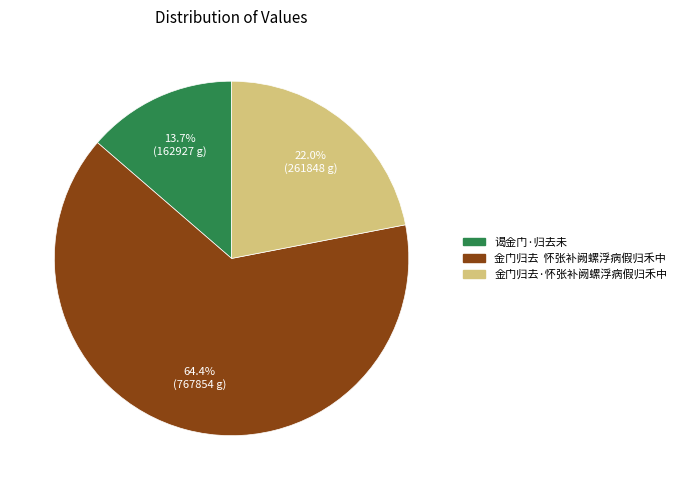

To the nearest percent, what is the average slice percentage?

33%